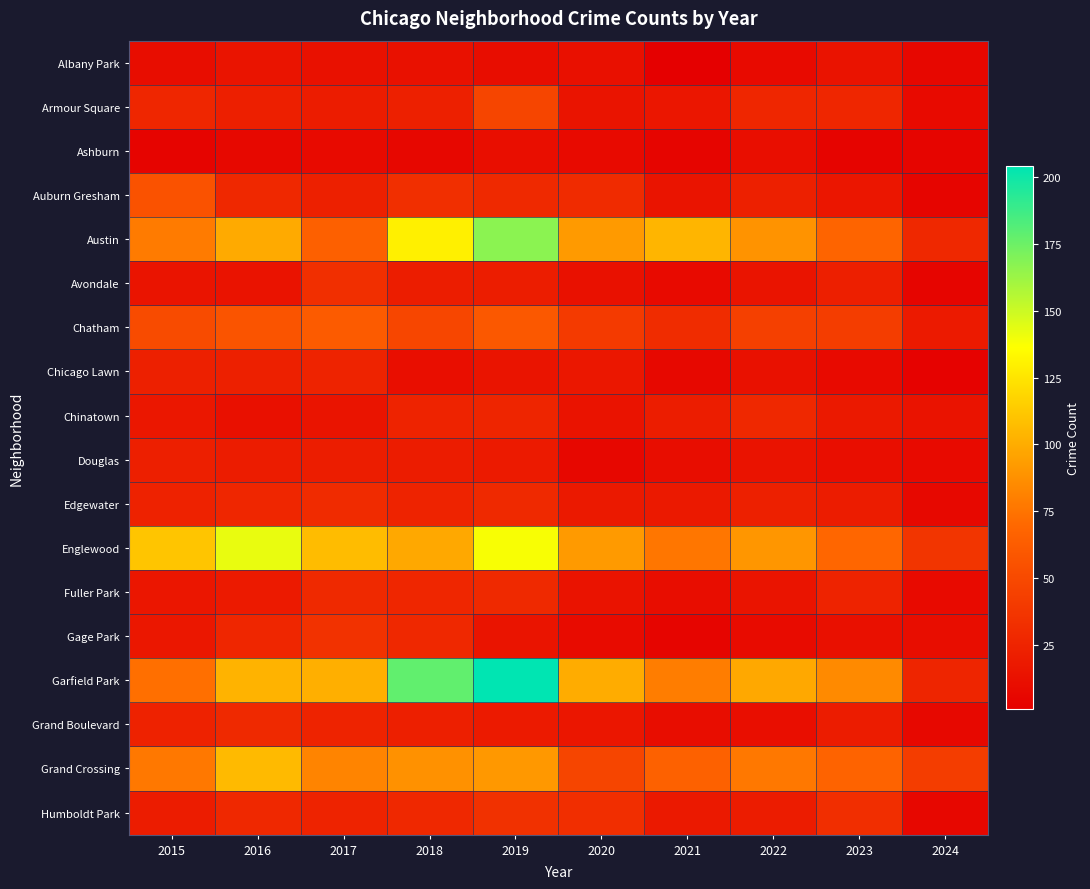

What is the difference between the highest and lowest values at 2016?

135